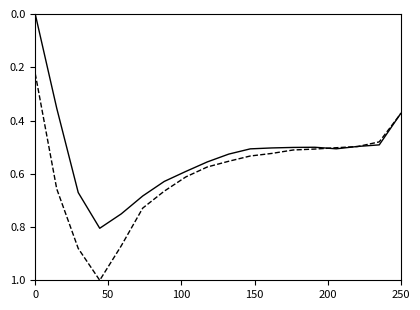

What is the greatest value displayed?

1.0